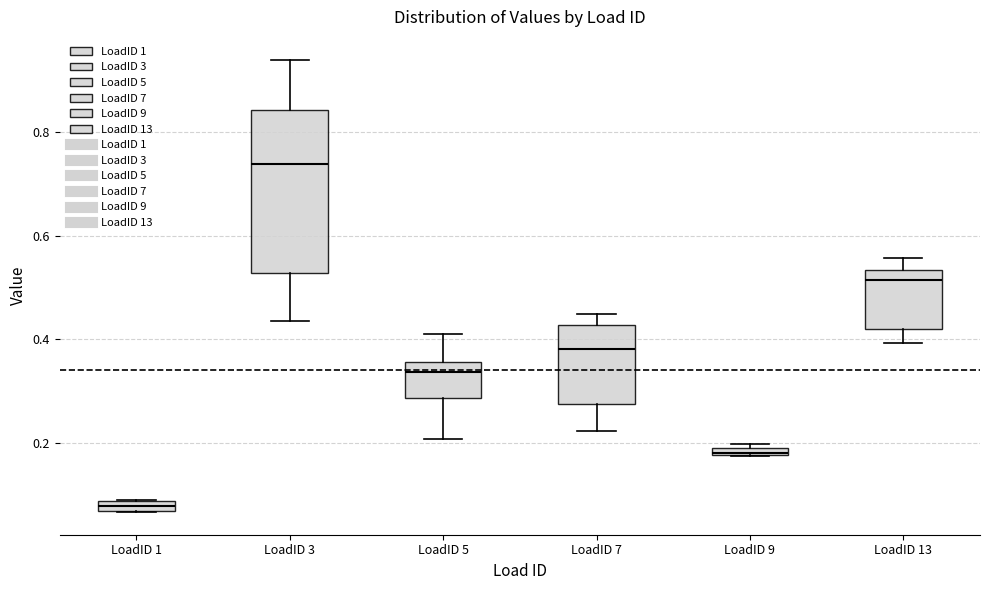

Which box has the highest median line?

LoadID 3